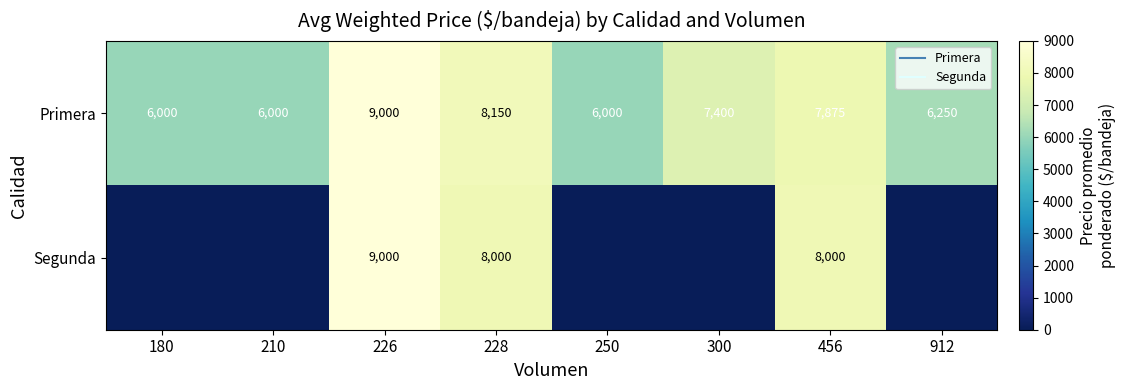

At which label does Primera reach its minimum?

180